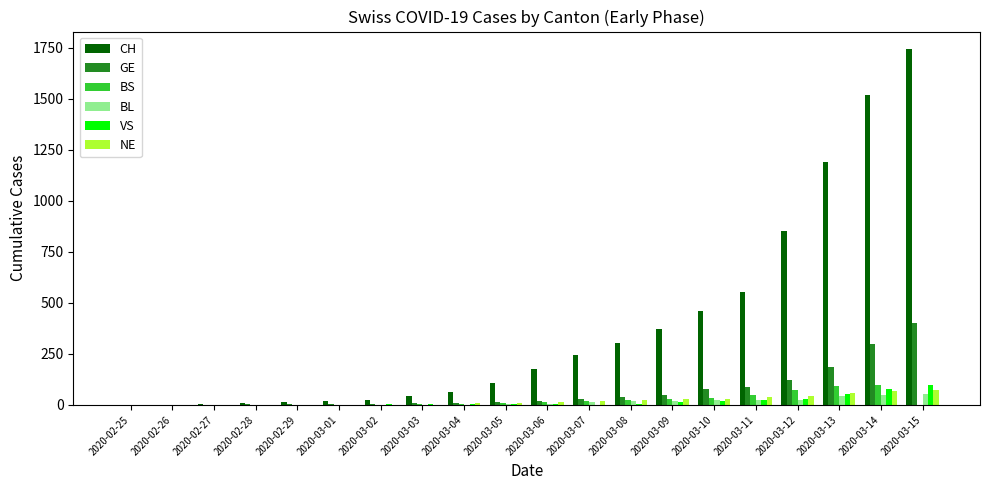

Are the bars grouped side by side (vs. stacked)?

Yes